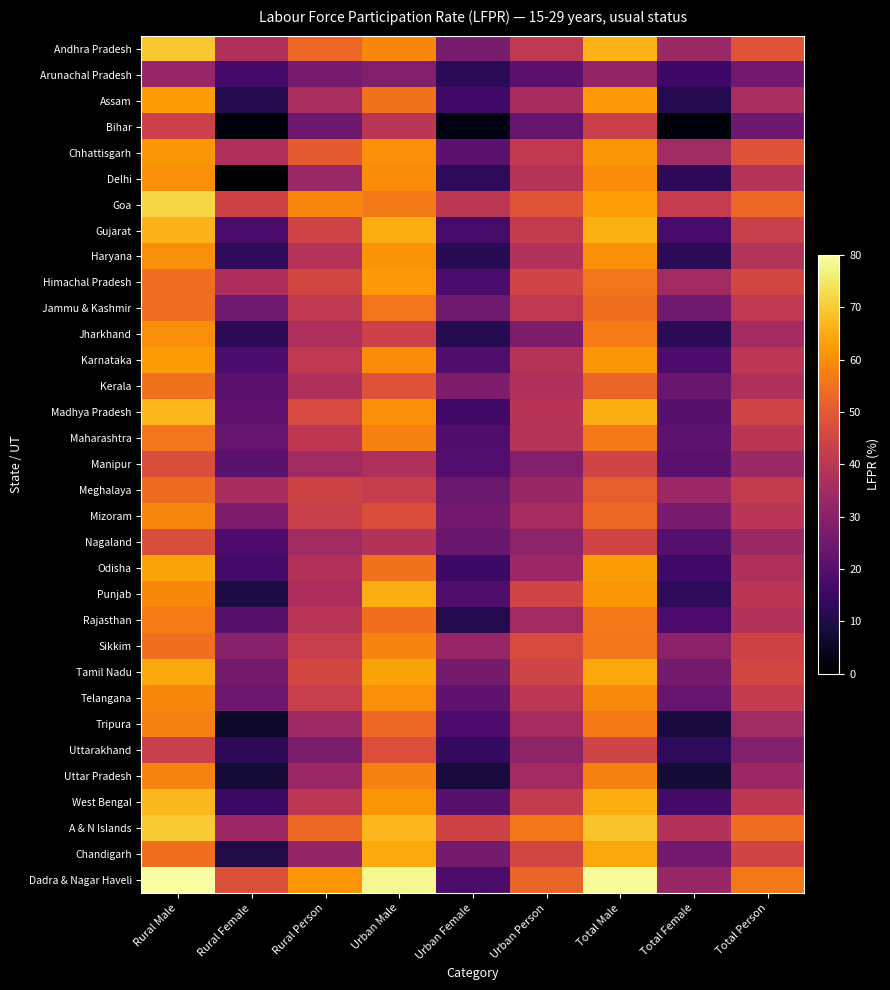

Reading right to left, what are all the values shown in this chart?

Andhra Pradesh: Total Person=48.8	Total Female=33.4	Total Male=66.3	Urban Person=40.7	Urban Female=26.7	Urban Male=59.1	Rural Person=53.0	Rural Female=37.3	Rural Male=69.6
Arunachal Pradesh: Total Person=25.5	Total Female=15.6	Total Male=32.0	Urban Person=20.9	Urban Female=11.9	Urban Male=28.5	Rural Person=26.5	Rural Female=16.6	Rural Male=32.6
Assam: Total Person=36.5	Total Female=11.2	Total Male=62.0	Urban Person=36.2	Urban Female=16.0	Urban Male=55.3	Rural Person=36.5	Rural Female=10.7	Rural Male=62.8
Bihar: Total Person=24.4	Total Female=1.7	Total Male=43.3	Urban Person=23.2	Urban Female=2.7	Urban Male=39.7	Rural Person=24.5	Rural Female=1.6	Rural Male=43.6
Chhattisgarh: Total Person=48.3	Total Female=34.4	Total Male=61.4	Urban Person=41.2	Urban Female=21.0	Urban Male=60.5	Rural Person=50.1	Rural Female=37.8	Rural Male=61.6
Delhi: Total Person=38.7	Total Female=12.4	Total Male=59.7	Urban Person=38.8	Urban Female=12.7	Urban Male=59.7	Rural Person=33.3	Rural Female=0.6	Rural Male=60.4
Goa: Total Person=53.1	Total Female=41.9	Total Male=63.0	Urban Person=48.9	Urban Female=40.2	Urban Male=56.5	Rural Person=58.7	Rural Female=44.1	Rural Male=71.9
Gujarat: Total Person=43.4	Total Female=17.2	Total Male=65.9	Urban Person=41.6	Urban Female=16.9	Urban Male=65.3	Rural Person=44.6	Rural Female=17.5	Rural Male=66.3
Haryana: Total Person=38.6	Total Female=12.3	Total Male=60.5	Urban Person=38.2	Urban Female=11.5	Urban Male=61.1	Rural Person=38.8	Rural Female=12.8	Rural Male=60.1
Himachal Pradesh: Total Person=45.1	Total Female=34.7	Total Male=55.4	Urban Person=44.4	Urban Female=17.6	Urban Male=61.9	Rural Person=45.2	Rural Female=36.6	Rural Male=54.2
Jammu & Kashmir: Total Person=40.8	Total Female=24.9	Total Male=54.4	Urban Person=40.9	Urban Female=24.7	Urban Male=55.6	Rural Person=40.8	Rural Female=24.9	Rural Male=54.1
Jharkhand: Total Person=35.0	Total Female=11.9	Total Male=57.1	Urban Person=27.6	Urban Female=11.3	Urban Male=43.9	Rural Person=36.9	Rural Female=12.0	Rural Male=60.3
Karnataka: Total Person=40.0	Total Female=18.2	Total Male=61.4	Urban Person=38.9	Urban Female=18.5	Urban Male=59.9	Rural Person=40.8	Rural Female=18.0	Rural Male=62.4
Kerala: Total Person=37.4	Total Female=23.6	Total Male=52.2	Urban Person=37.8	Urban Female=27.6	Urban Male=48.4	Rural Person=37.2	Rural Female=20.8	Rural Male=55.1
Madhya Pradesh: Total Person=44.4	Total Female=20.4	Total Male=65.4	Urban Person=39.3	Urban Female=15.9	Urban Male=60.5	Rural Person=46.0	Rural Female=21.9	Rural Male=67.0
Maharashtra: Total Person=39.7	Total Female=21.5	Total Male=56.4	Urban Person=38.7	Urban Female=19.0	Urban Male=57.8	Rural Person=40.4	Rural Female=23.4	Rural Male=55.4
Manipur: Total Person=33.2	Total Female=20.7	Total Male=44.5	Urban Person=28.7	Urban Female=19.5	Urban Male=37.7	Rural Person=34.8	Rural Female=21.2	Rural Male=46.9
Meghalaya: Total Person=41.8	Total Female=33.6	Total Male=51.2	Urban Person=33.0	Urban Female=23.9	Urban Male=42.2	Rural Person=44.2	Rural Female=36.1	Rural Male=53.8
Mizoram: Total Person=39.6	Total Female=26.4	Total Male=53.3	Urban Person=35.7	Urban Female=25.4	Urban Male=46.9	Rural Person=43.2	Rural Female=27.4	Rural Male=58.8
Nagaland: Total Person=33.4	Total Female=19.9	Total Male=44.8	Urban Person=30.8	Urban Female=23.6	Urban Male=38.2	Rural Person=34.4	Rural Female=18.3	Rural Male=47.0
Odisha: Total Person=37.3	Total Female=16.2	Total Male=62.6	Urban Person=33.6	Urban Female=15.2	Urban Male=55.3	Rural Person=38.0	Rural Female=16.4	Rural Male=64.0
Punjab: Total Person=39.7	Total Female=12.7	Total Male=61.5	Urban Person=44.6	Urban Female=18.5	Urban Male=65.4	Rural Person=36.8	Rural Female=9.3	Rural Male=59.3
Rajasthan: Total Person=38.4	Total Female=18.2	Total Male=56.3	Urban Person=34.9	Urban Female=10.7	Urban Male=54.4	Rural Person=39.5	Rural Female=20.6	Rural Male=56.9
Sikkim: Total Person=44.1	Total Female=30.5	Total Male=55.9	Urban Person=46.7	Urban Female=32.7	Urban Male=58.3	Rural Person=42.8	Rural Female=29.4	Rural Male=54.6
Tamil Nadu: Total Person=45.0	Total Female=26.0	Total Male=64.3	Urban Person=44.6	Urban Female=26.2	Urban Male=64.0	Rural Person=45.4	Rural Female=25.8	Rural Male=64.5
Telangana: Total Person=41.7	Total Female=23.4	Total Male=59.6	Urban Person=40.2	Urban Female=22.0	Urban Male=60.0	Rural Person=42.8	Rural Female=24.5	Rural Male=59.3
Tripura: Total Person=34.4	Total Female=8.6	Total Male=56.8	Urban Person=35.7	Urban Female=18.3	Urban Male=53.3	Rural Person=34.1	Rural Female=6.2	Rural Male=57.6
Uttarakhand: Total Person=28.5	Total Female=12.6	Total Male=44.4	Urban Person=31.1	Urban Female=13.5	Urban Male=47.2	Rural Person=27.4	Rural Female=12.2	Rural Male=43.1
Uttar Pradesh: Total Person=33.7	Total Female=7.8	Total Male=58.0	Urban Person=34.8	Urban Female=8.7	Urban Male=57.6	Rural Person=33.4	Rural Female=7.6	Rural Male=58.2
West Bengal: Total Person=40.6	Total Female=16.3	Total Male=65.4	Urban Person=41.6	Urban Female=20.4	Urban Male=61.5	Rural Person=40.2	Rural Female=14.8	Rural Male=67.2
A & N Islands: Total Person=54.2	Total Female=38.3	Total Male=68.8	Urban Person=55.9	Urban Female=44.3	Urban Male=66.9	Rural Person=52.9	Rural Female=33.7	Rural Male=70.2
Chandigarh: Total Person=44.7	Total Female=25.5	Total Male=64.4	Urban Person=45.1	Urban Female=26.0	Urban Male=64.7	Rural Person=32.4	Rural Female=9.9	Rural Male=54.6
Dadra & Nagar Haveli: Total Person=56.4	Total Female=33.0	Total Male=78.9	Urban Person=52.5	Urban Female=18.1	Urban Male=78.4	Rural Person=61.4	Rural Female=47.5	Rural Male=79.8